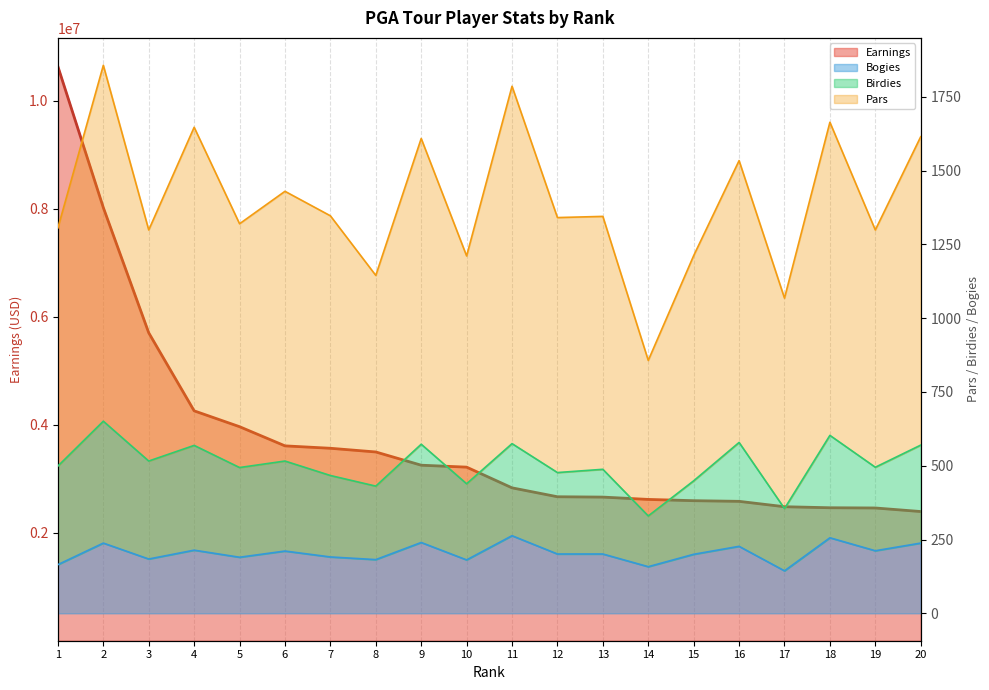

What is the highest value of the Pars series?

1857.0